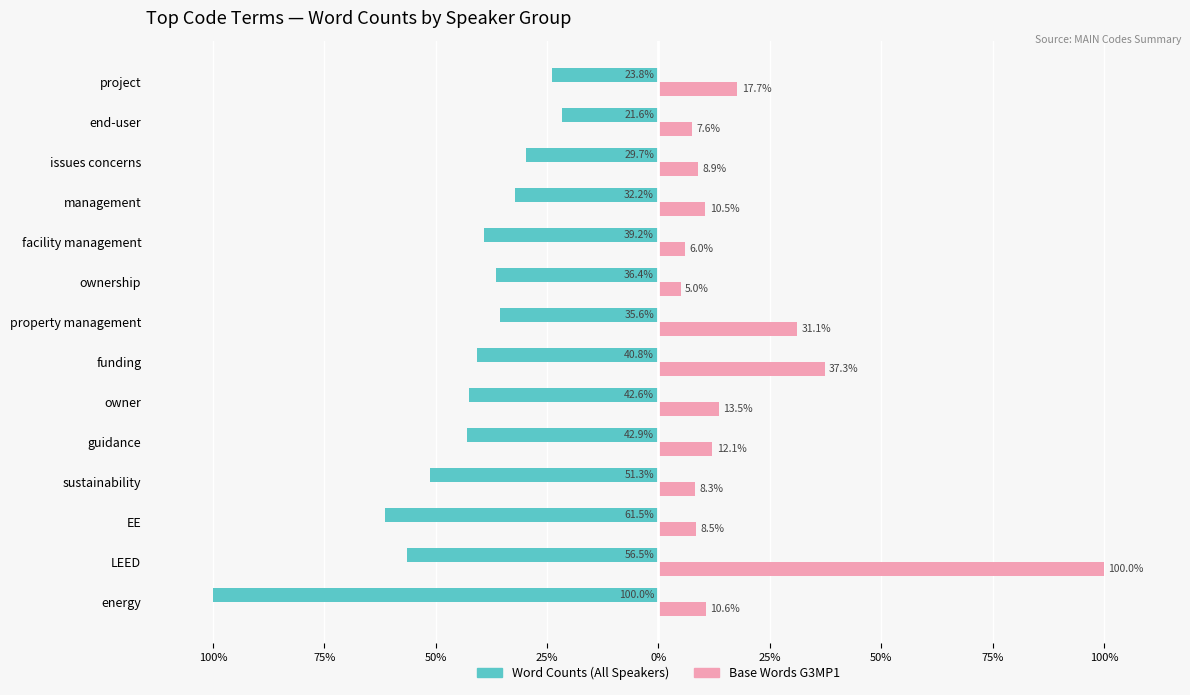

What are all the series names shown in the legend?

Word Counts (All Speakers), Base Words G3MP1